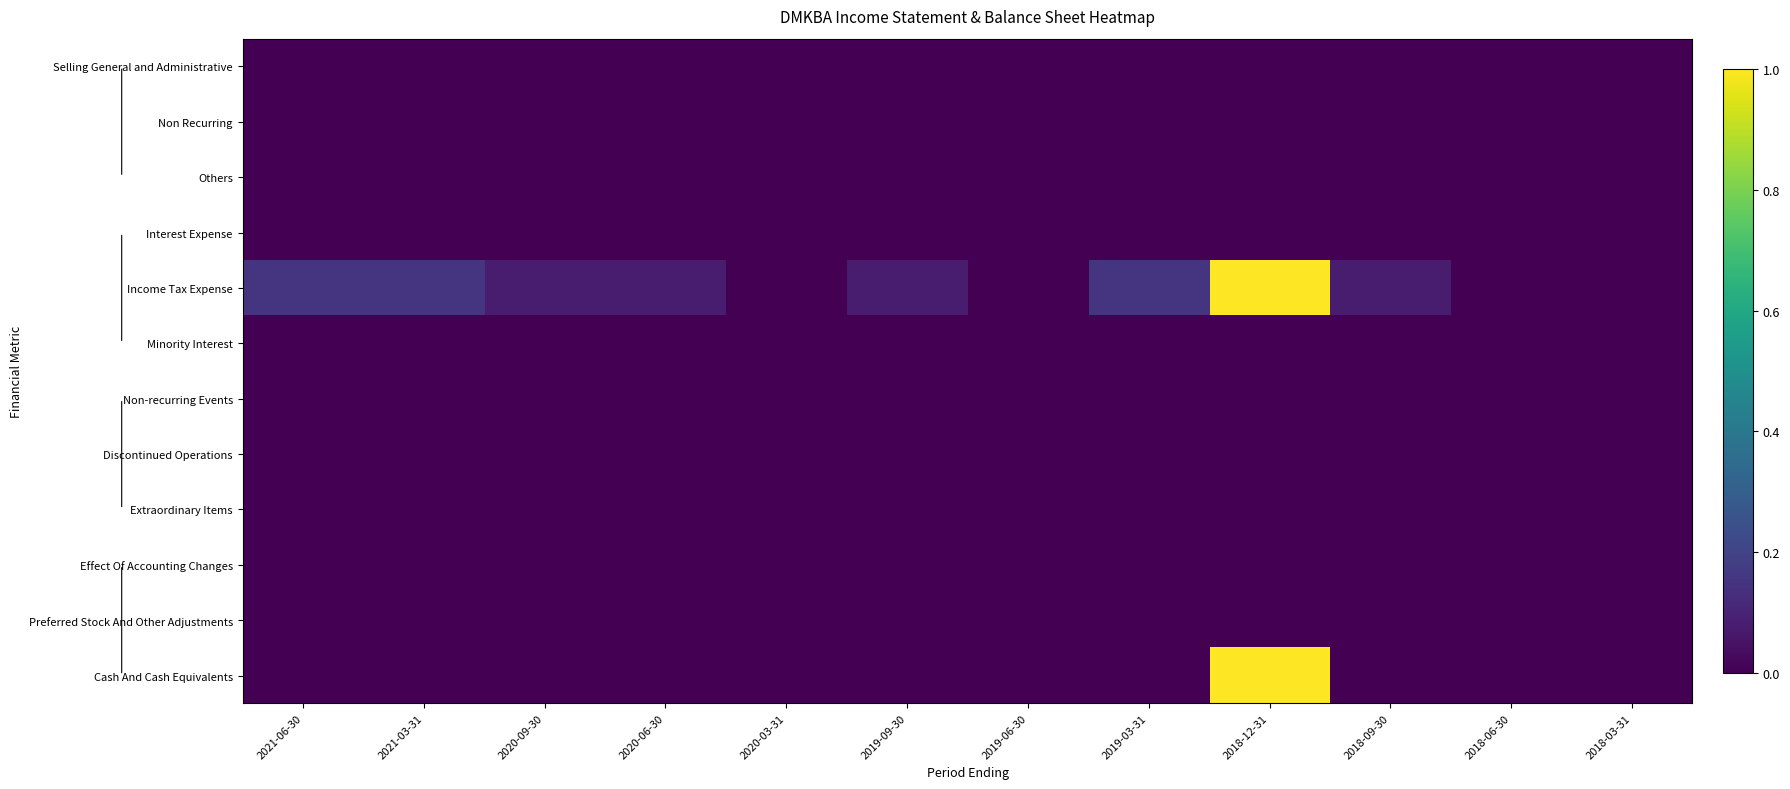

Reading left to right, what are all the values shown in this chart?

Selling General and Administrative: 2021-06-30=0.0	2021-03-31=0.0	2020-09-30=0.0	2020-06-30=0.0	2020-03-31=0.0	2019-09-30=0.0	2019-06-30=0.0	2019-03-31=0.0	2018-12-31=0.0	2018-09-30=0.0	2018-06-30=0.0	2018-03-31=0.0
Non Recurring: 2021-06-30=0.0	2021-03-31=0.0	2020-09-30=0.0	2020-06-30=0.0	2020-03-31=0.0	2019-09-30=0.0	2019-06-30=0.0	2019-03-31=0.0	2018-12-31=0.0	2018-09-30=0.0	2018-06-30=0.0	2018-03-31=0.0
Others: 2021-06-30=0.0	2021-03-31=0.0	2020-09-30=0.0	2020-06-30=0.0	2020-03-31=0.0	2019-09-30=0.0	2019-06-30=0.0	2019-03-31=0.0	2018-12-31=0.0	2018-09-30=0.0	2018-06-30=0.0	2018-03-31=0.0
Interest Expense: 2021-06-30=0.0	2021-03-31=0.0	2020-09-30=0.0	2020-06-30=0.0	2020-03-31=0.0	2019-09-30=0.0	2019-06-30=0.0	2019-03-31=0.0	2018-12-31=0.0	2018-09-30=0.0	2018-06-30=0.0	2018-03-31=0.0
Income Tax Expense: 2021-06-30=0.2	2021-03-31=0.2	2020-09-30=0.1	2020-06-30=0.1	2020-03-31=0.0	2019-09-30=0.1	2019-06-30=0.0	2019-03-31=0.2	2018-12-31=1.0	2018-09-30=0.1	2018-06-30=0.0	2018-03-31=0.0
Minority Interest: 2021-06-30=0.0	2021-03-31=0.0	2020-09-30=0.0	2020-06-30=0.0	2020-03-31=0.0	2019-09-30=0.0	2019-06-30=0.0	2019-03-31=0.0	2018-12-31=0.0	2018-09-30=0.0	2018-06-30=0.0	2018-03-31=0.0
Non-recurring Events: 2021-06-30=0.0	2021-03-31=0.0	2020-09-30=0.0	2020-06-30=0.0	2020-03-31=0.0	2019-09-30=0.0	2019-06-30=0.0	2019-03-31=0.0	2018-12-31=0.0	2018-09-30=0.0	2018-06-30=0.0	2018-03-31=0.0
Discontinued Operations: 2021-06-30=0.0	2021-03-31=0.0	2020-09-30=0.0	2020-06-30=0.0	2020-03-31=0.0	2019-09-30=0.0	2019-06-30=0.0	2019-03-31=0.0	2018-12-31=0.0	2018-09-30=0.0	2018-06-30=0.0	2018-03-31=0.0
Extraordinary Items: 2021-06-30=0.0	2021-03-31=0.0	2020-09-30=0.0	2020-06-30=0.0	2020-03-31=0.0	2019-09-30=0.0	2019-06-30=0.0	2019-03-31=0.0	2018-12-31=0.0	2018-09-30=0.0	2018-06-30=0.0	2018-03-31=0.0
Effect Of Accounting Changes: 2021-06-30=0.0	2021-03-31=0.0	2020-09-30=0.0	2020-06-30=0.0	2020-03-31=0.0	2019-09-30=0.0	2019-06-30=0.0	2019-03-31=0.0	2018-12-31=0.0	2018-09-30=0.0	2018-06-30=0.0	2018-03-31=0.0
Preferred Stock And Other Adjustments: 2021-06-30=0.0	2021-03-31=0.0	2020-09-30=0.0	2020-06-30=0.0	2020-03-31=0.0	2019-09-30=0.0	2019-06-30=0.0	2019-03-31=0.0	2018-12-31=0.0	2018-09-30=0.0	2018-06-30=0.0	2018-03-31=0.0
Cash And Cash Equivalents: 2021-06-30=0.0	2021-03-31=0.0	2020-09-30=0.0	2020-06-30=0.0	2020-03-31=0.0	2019-09-30=0.0	2019-06-30=0.0	2019-03-31=0.0	2018-12-31=1.0	2018-09-30=0.0	2018-06-30=0.0	2018-03-31=0.0